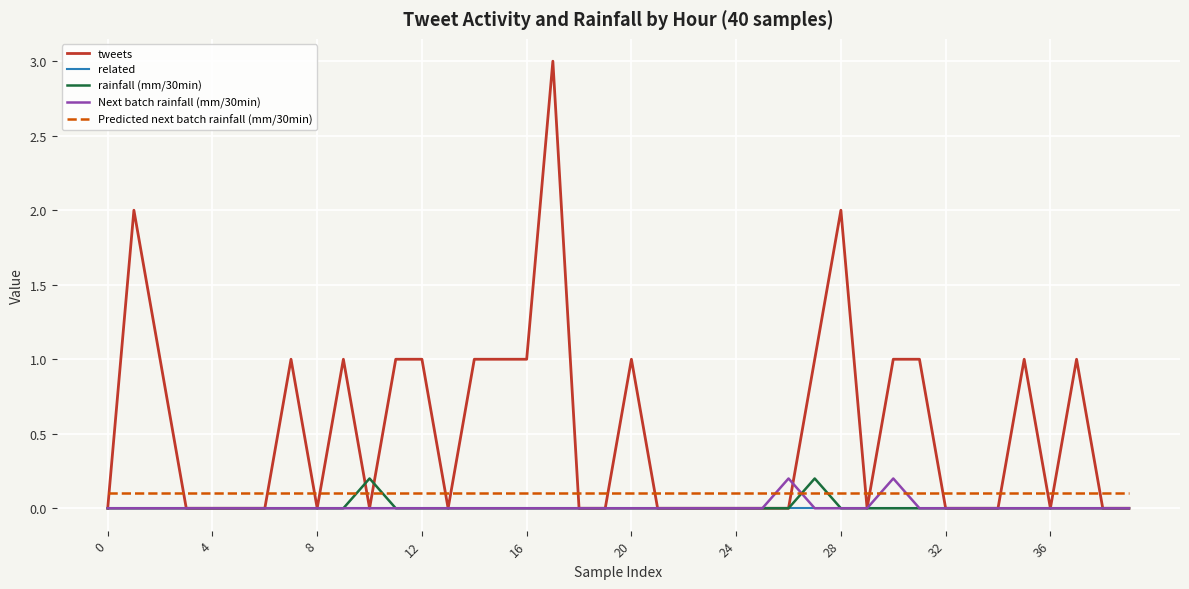

Which series has the largest total across all categories?

tweets